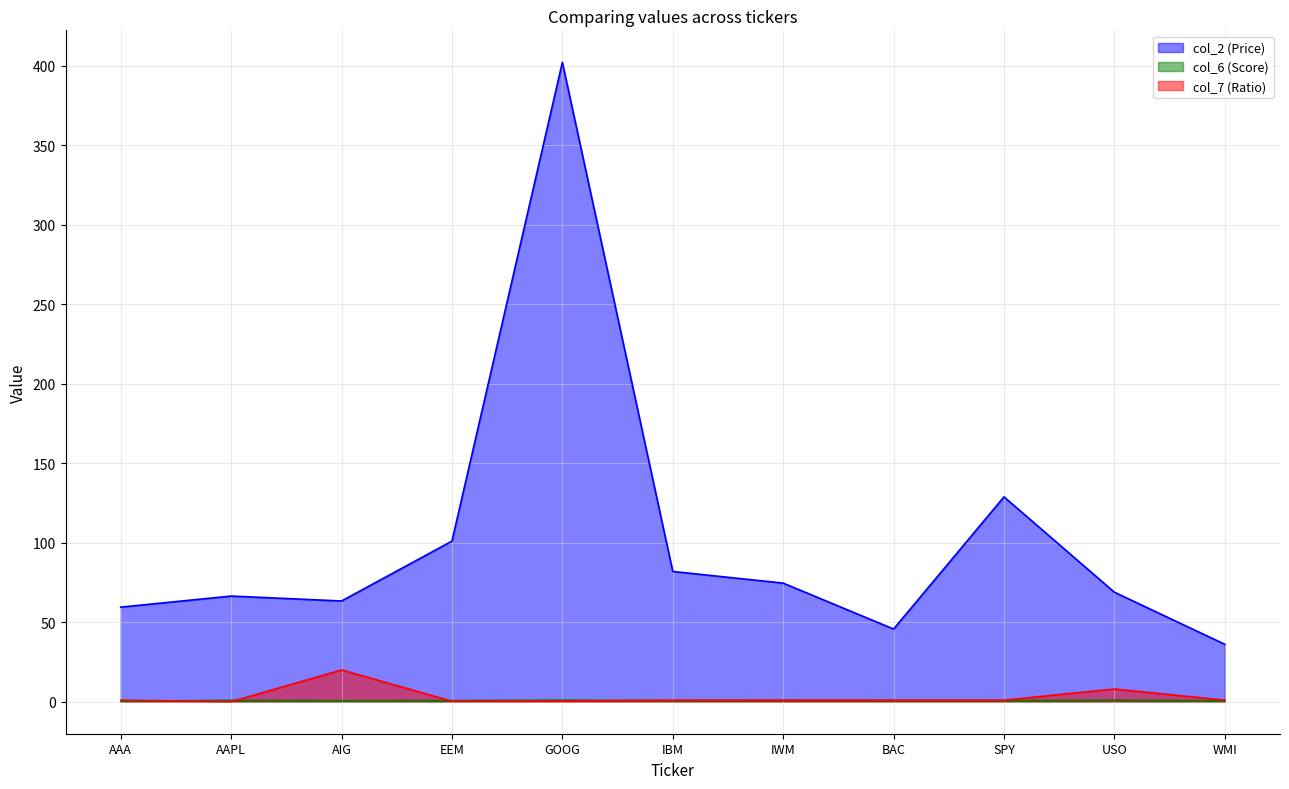

Reading left to right, extract all data points from this chart.

col_2 (Price): AAA=59.5	AAPL=66.5	AIG=63.4	EEM=101.0	GOOG=402.1	IBM=82.0	IWM=74.6	BAC=45.7	SPY=128.9	USO=68.9	WMI=36.1
col_6 (Score): AAA=0.3	AAPL=0.9	AIG=0.7	EEM=0.8	GOOG=1.0	IBM=0.7	IWM=0.8	BAC=0.7	SPY=0.7	USO=1.0	WMI=0.6
col_7 (Ratio): AAA=1.0	AAPL=0.0	AIG=20.0	EEM=0.3	GOOG=0.5	IBM=1.0	IWM=1.0	BAC=1.0	SPY=1.0	USO=8.0	WMI=1.0